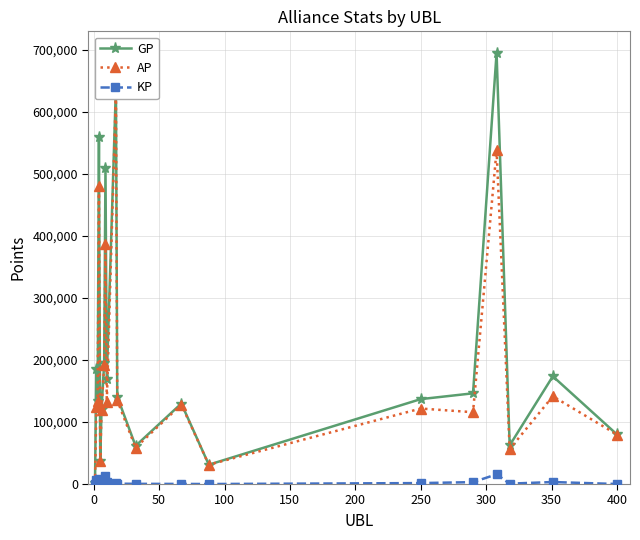

What is the highest value of the GP series?

694765.0